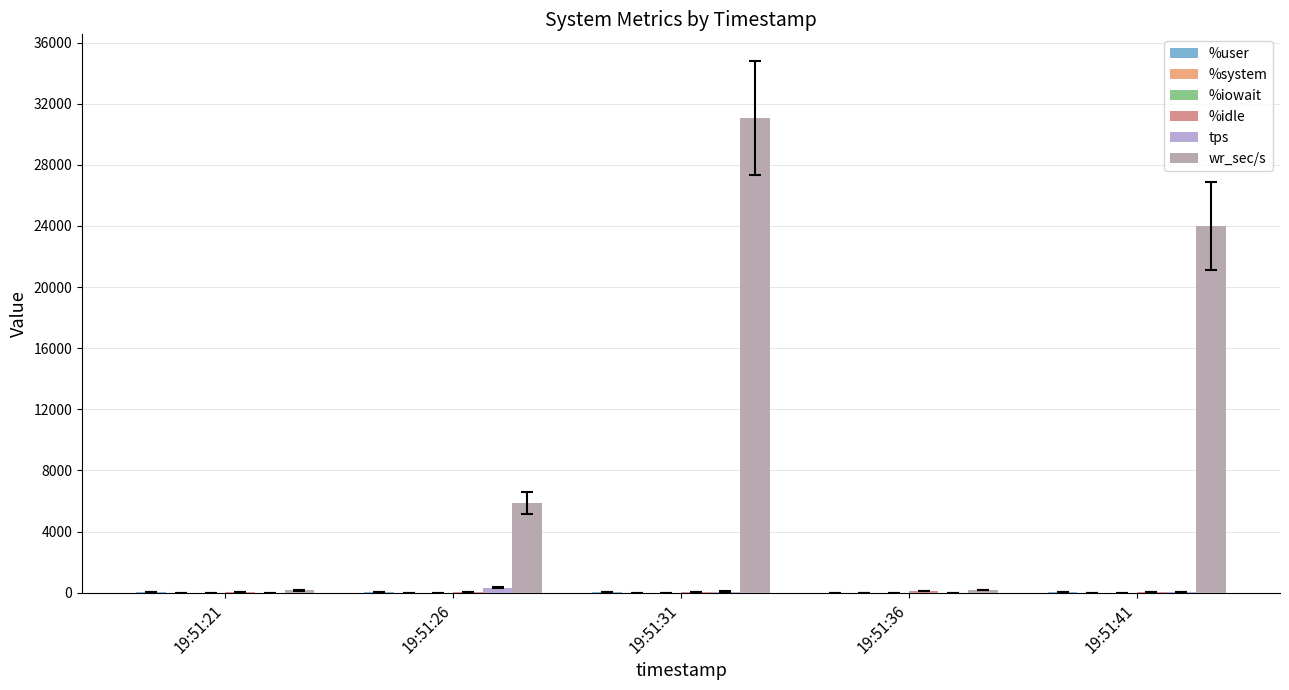

What is the sum of all %iowait values?

6.4